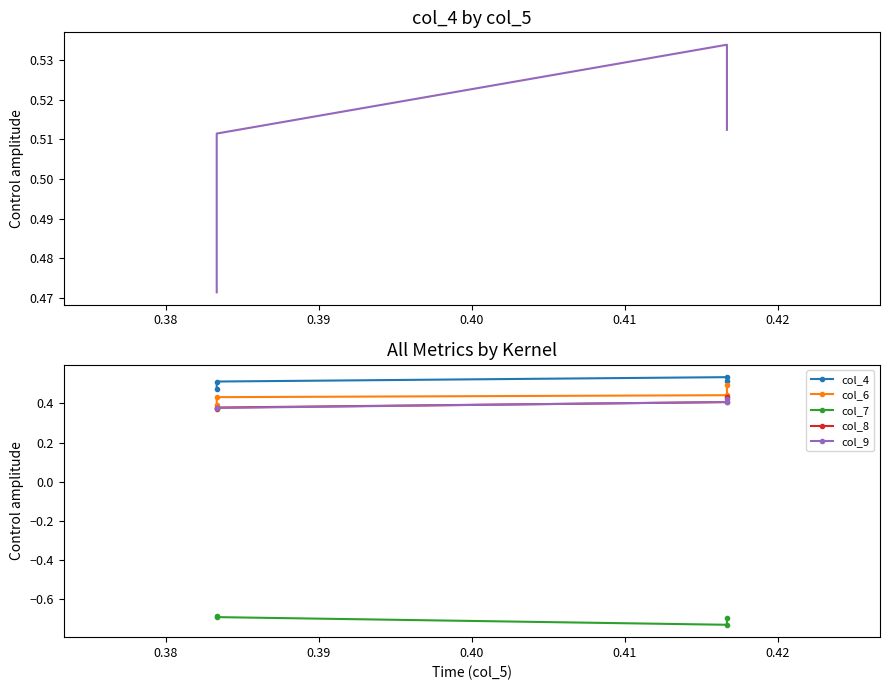

Which series has the largest range (max minus min)?

col_6